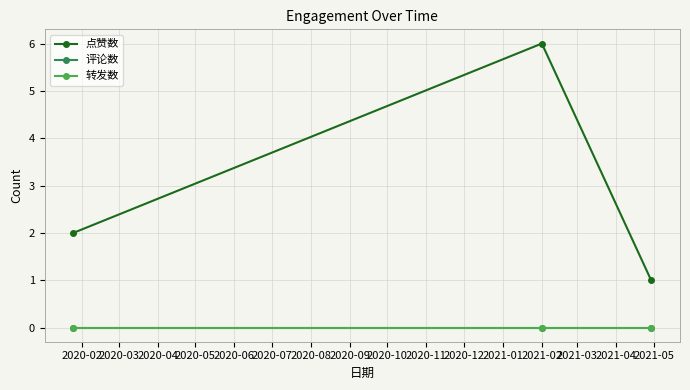

Reading left to right, transcribe all the data shown in this chart.

点赞数: 2	6	1
评论数: 0	0	0
转发数: 0	0	0